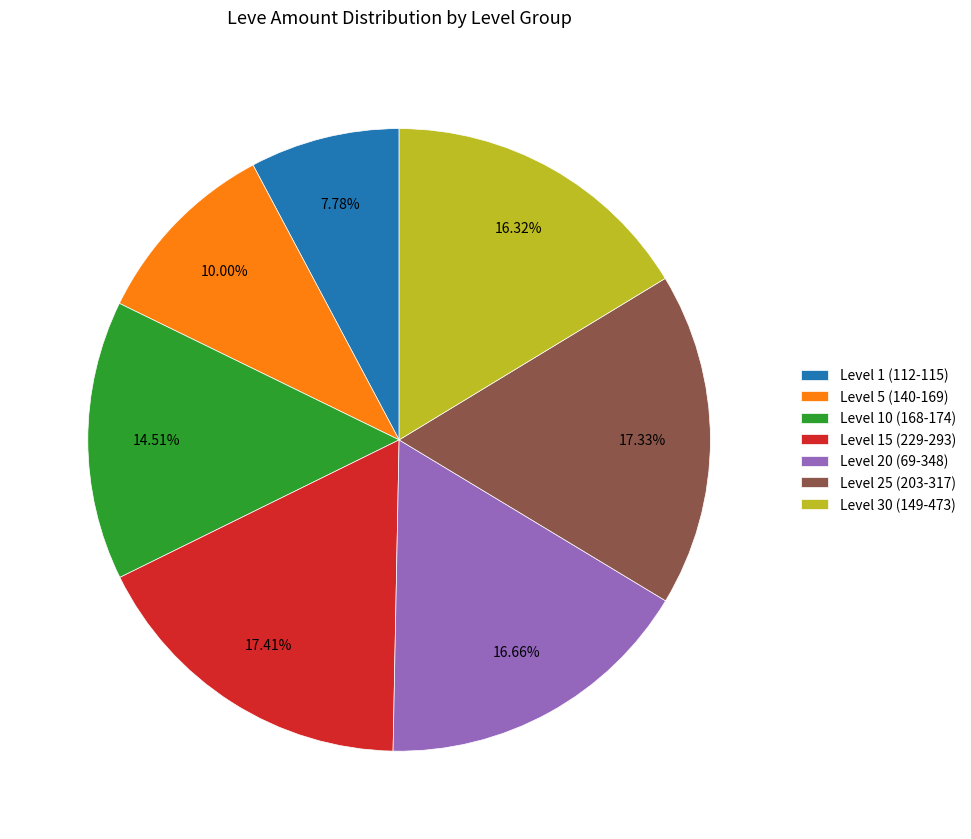

Combined, do Level 15 (229-293) and Level 1 (112-115) account for over 50%?

No